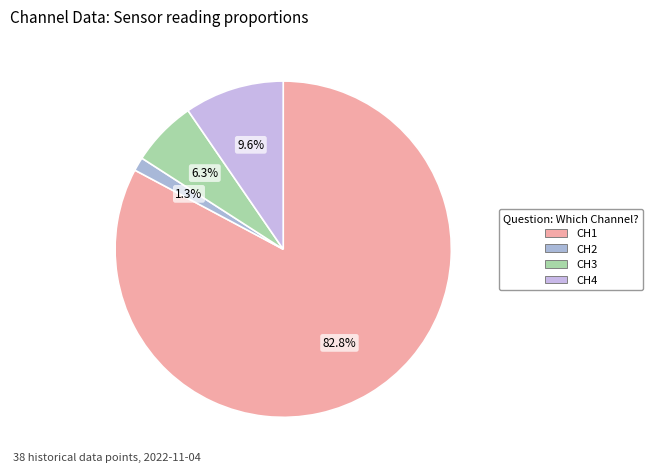

Count the number of slices in the pie.

4